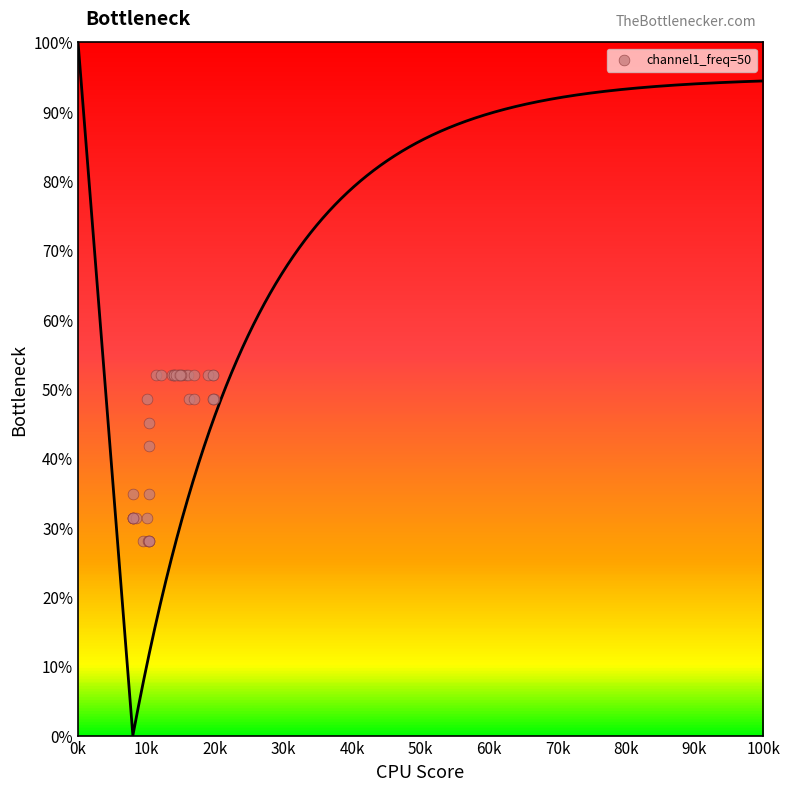

What Y value in the scatter plot is closest to 40?

41.7